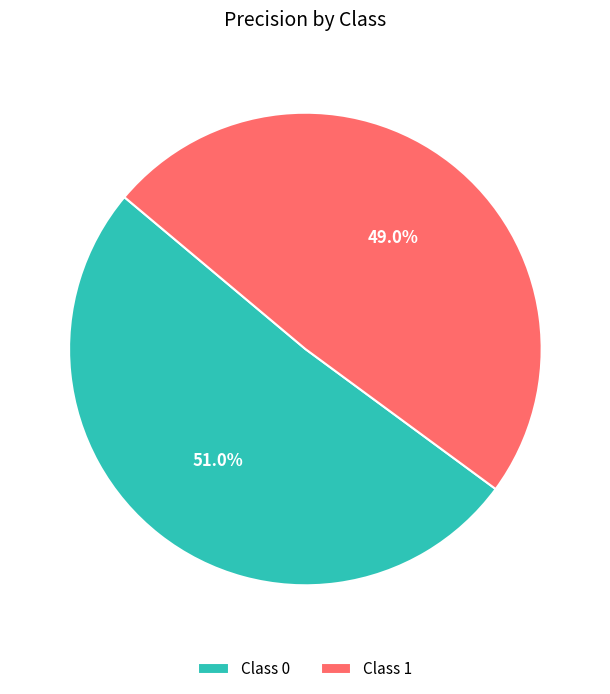

To the nearest percent, what is the average slice percentage?

50%